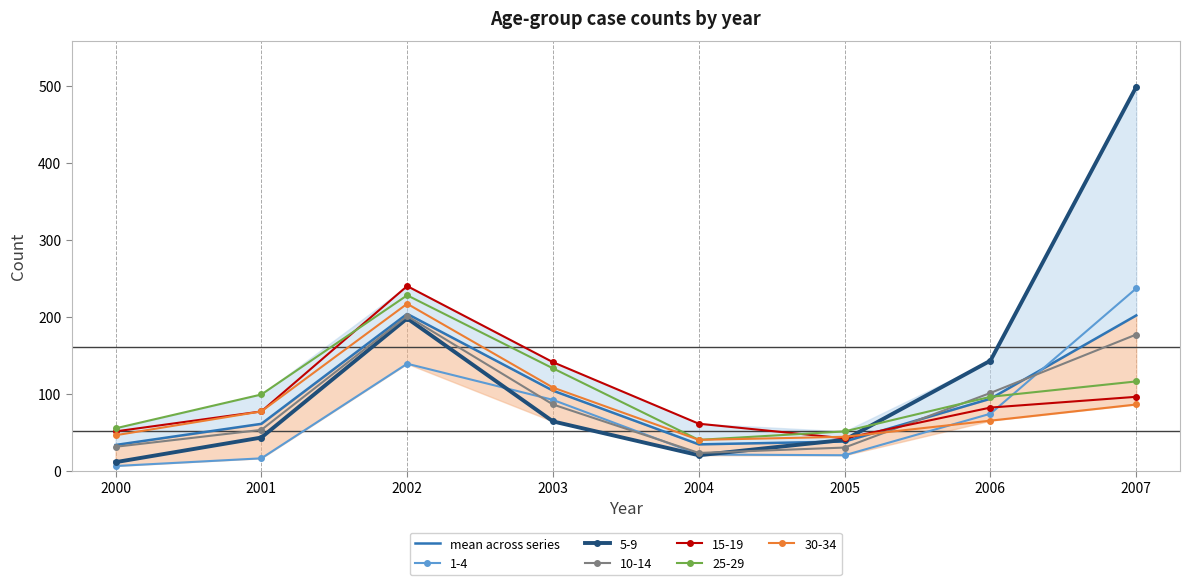

How many categories are shown in the chart?

8